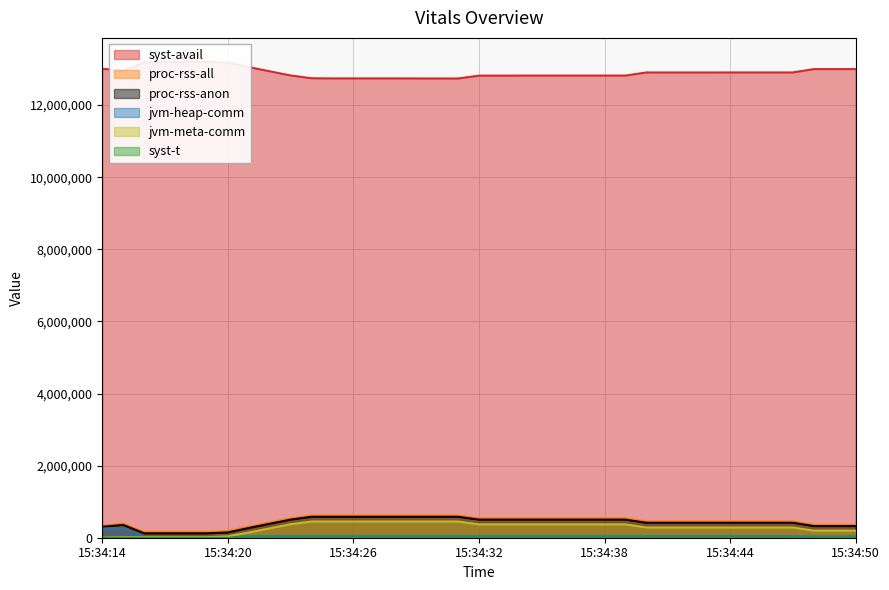

Which category has the lowest value in the jvm-meta-comm series?

15:34:14